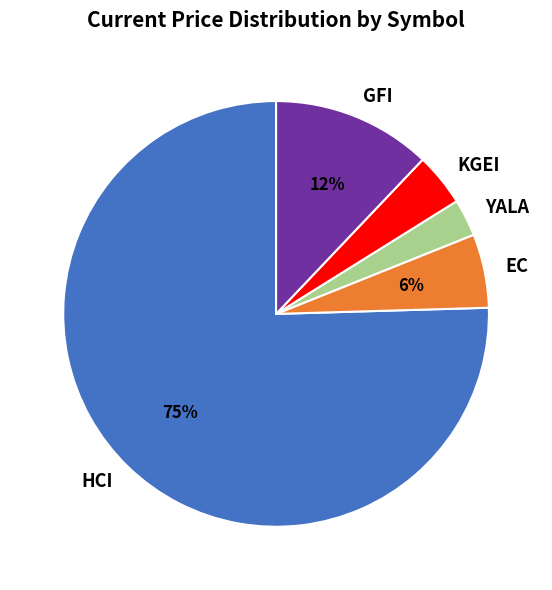

What percentage is the KGEI slice, to the nearest percent?

4%